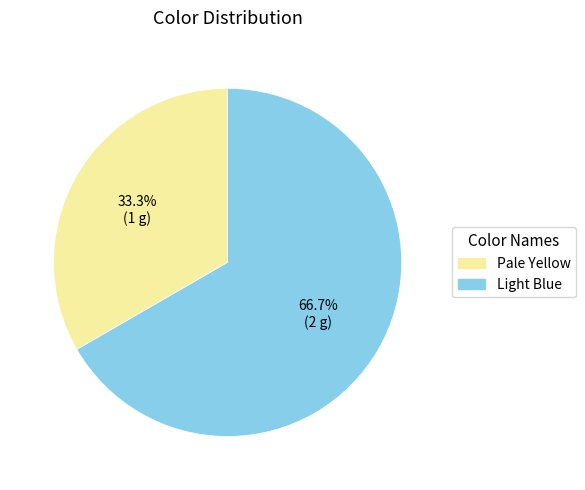

How many segments does this pie chart have?

2